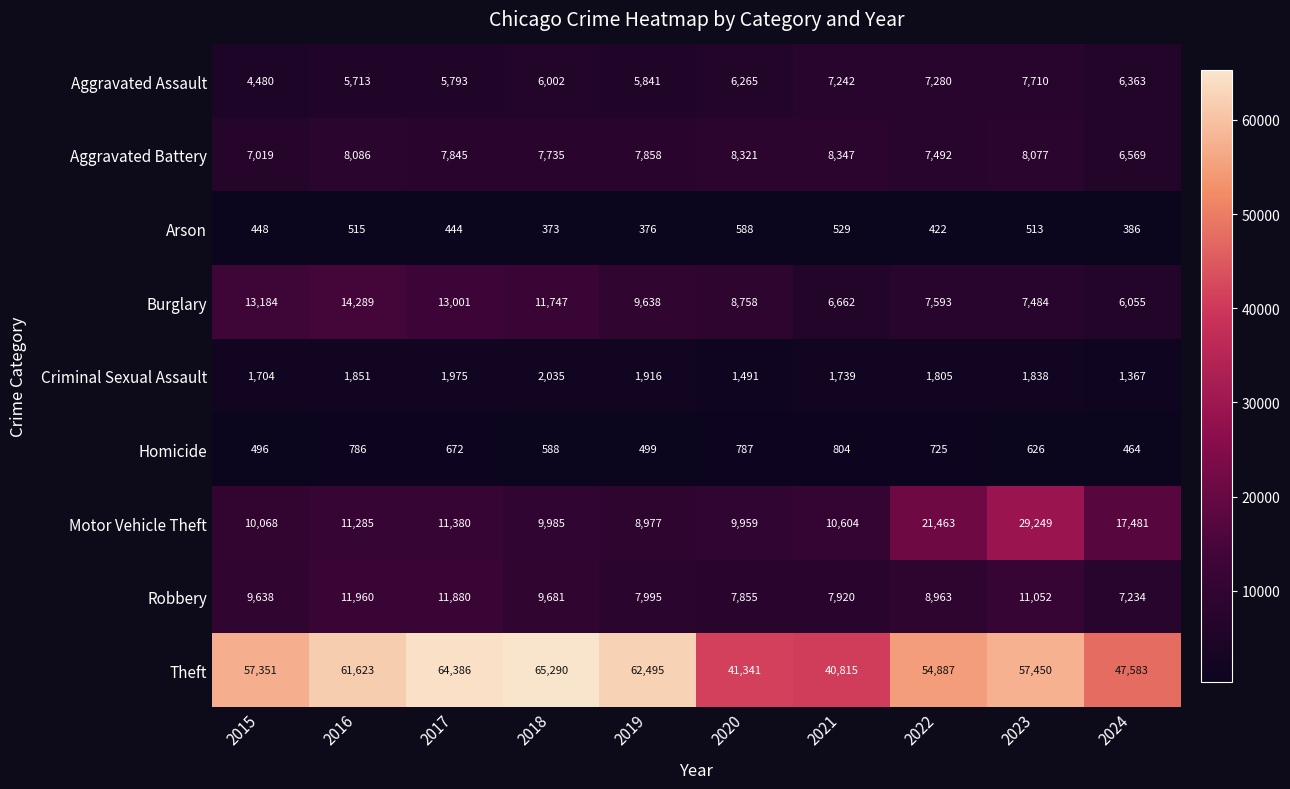

Which series has the largest range (max minus min)?

Theft